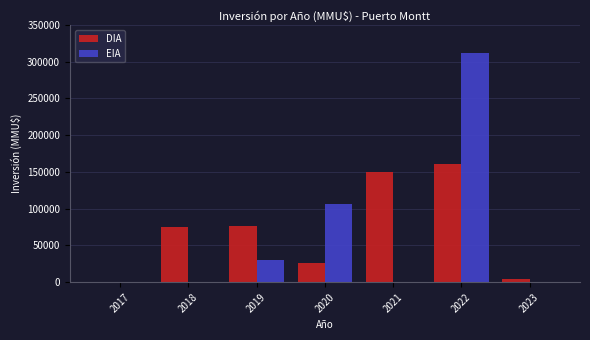

Reading right to left, transcribe all the data shown in this chart.

DIA: 2023=4000	2022=160630	2021=150438	2020=25889	2019=76849	2018=74838	2017=290
EIA: 2023=0	2022=312000	2021=0	2020=107000	2019=30500	2018=0	2017=0